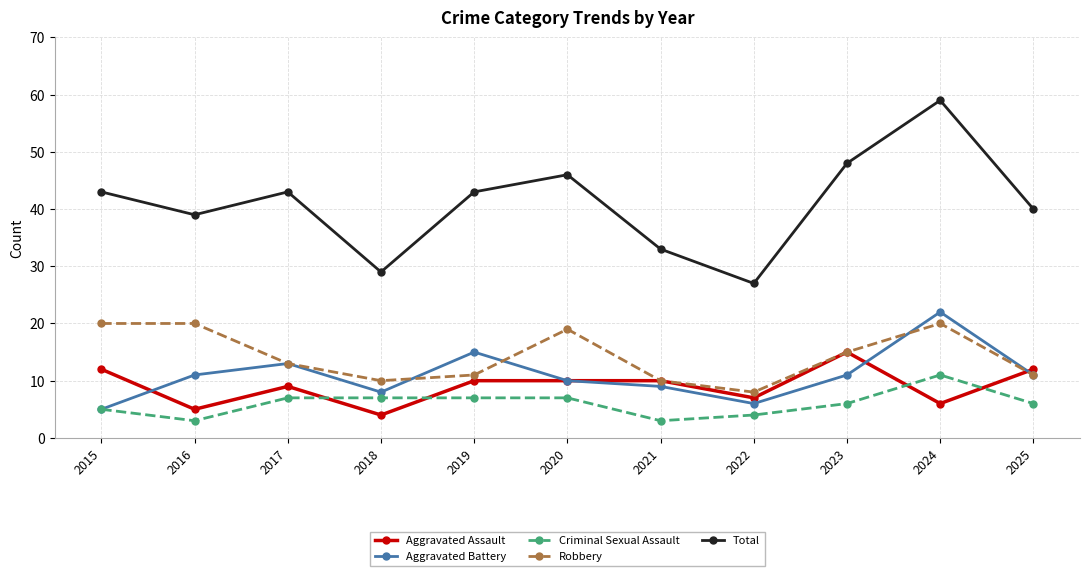

How many lines are shown in the chart?

5